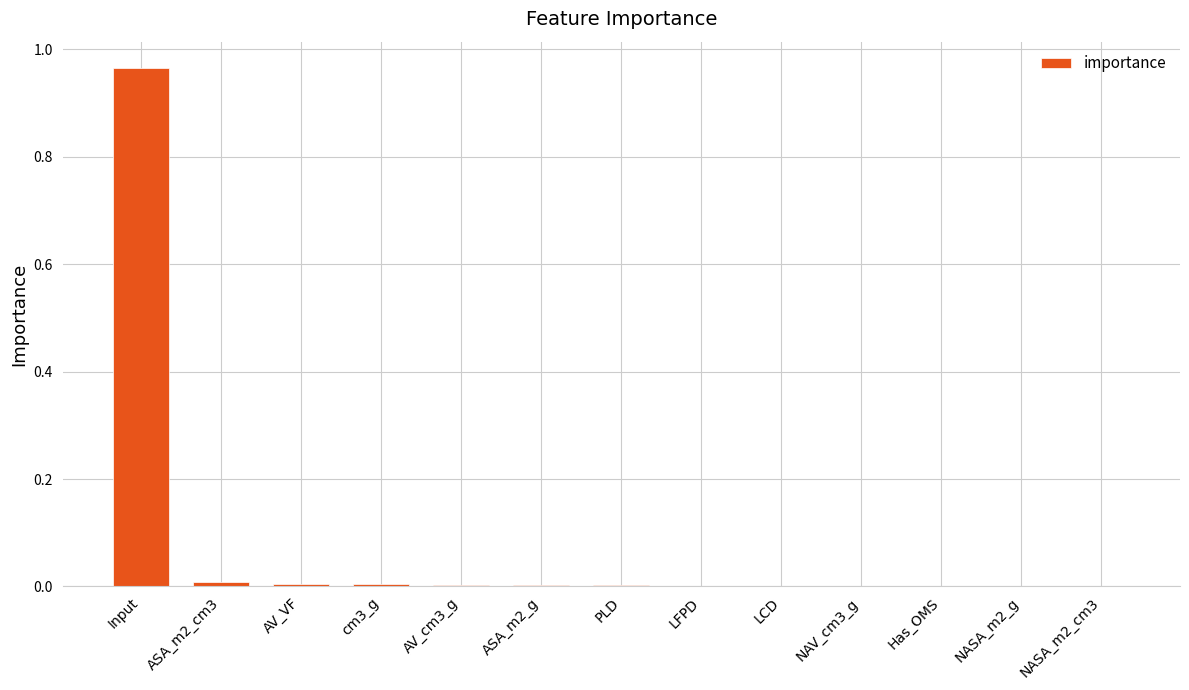

True or false: the data shows 0.0 at NASA_m2_g.

True